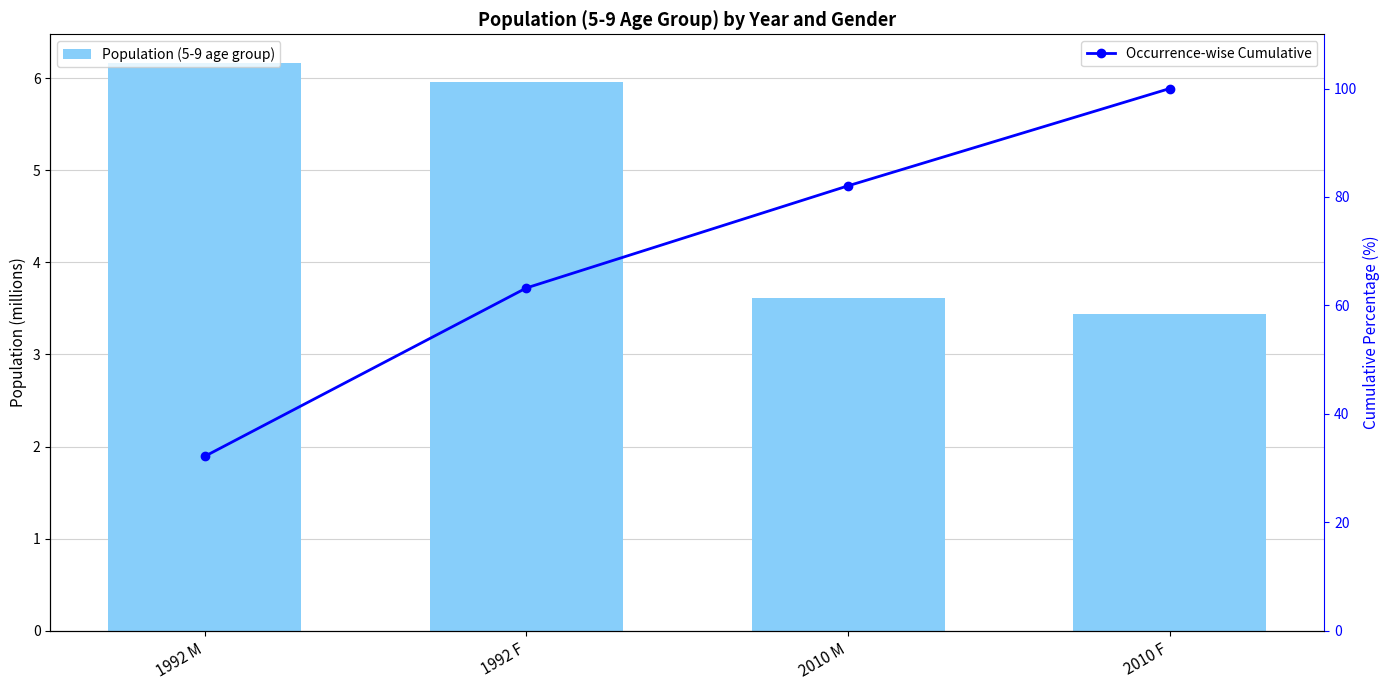

What position from the right is 1992 F?

3